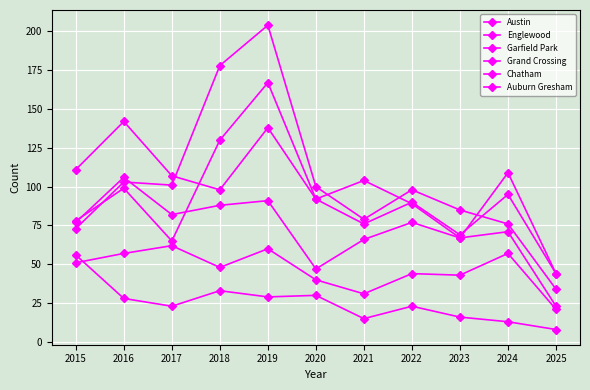

What is the highest value of the Austin series?

167